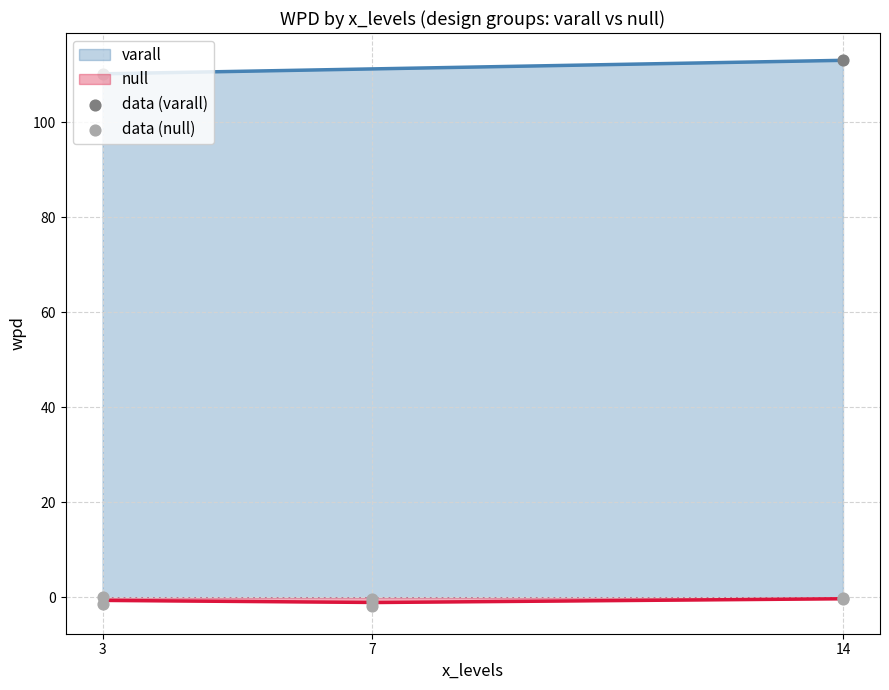

True or false: varall and null intersect in this chart.

False